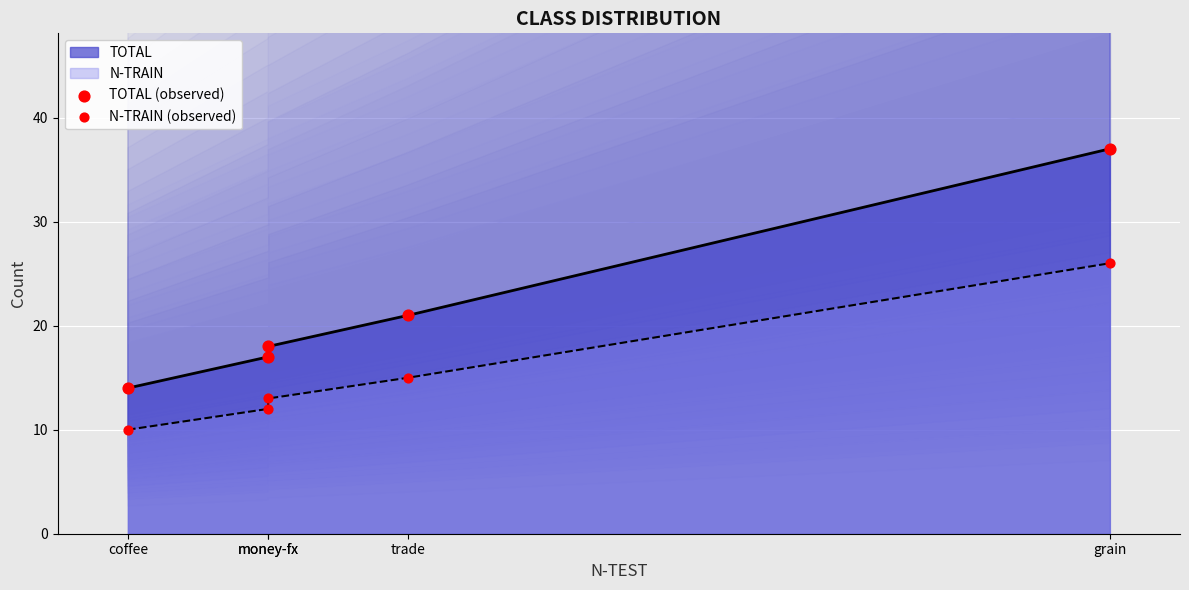

Which series has the largest total across all categories?

TOTAL (observed)